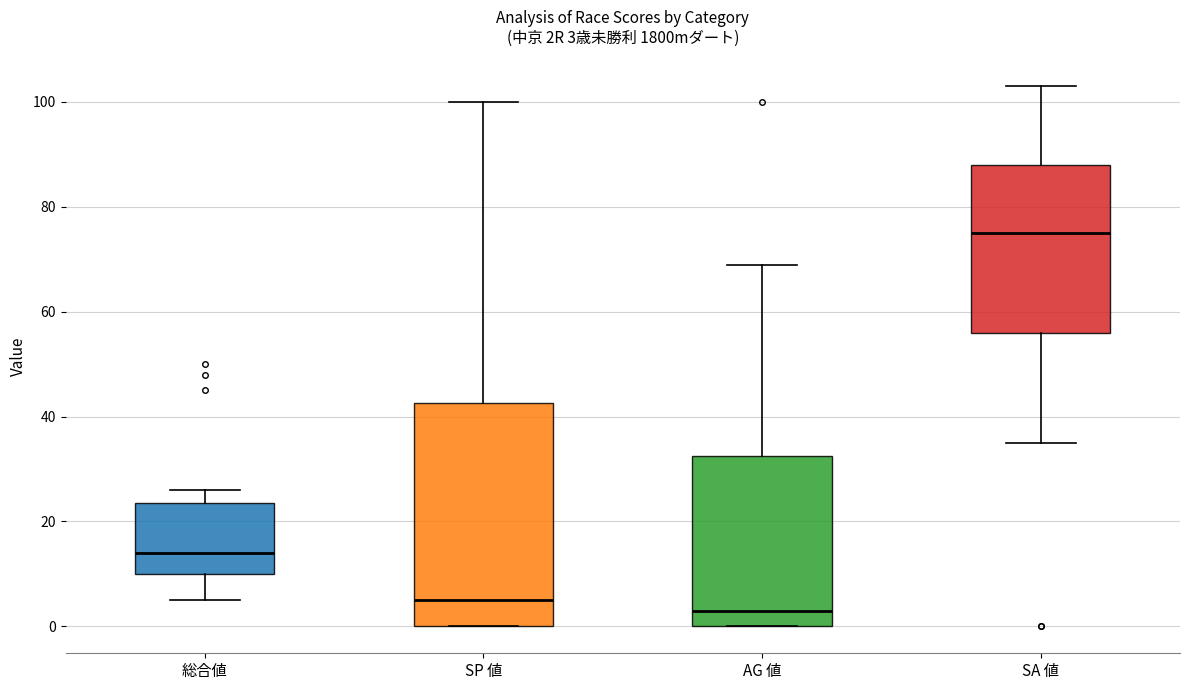

Comparing the boxes themselves (not the whiskers), which one is the tallest?

SP 値